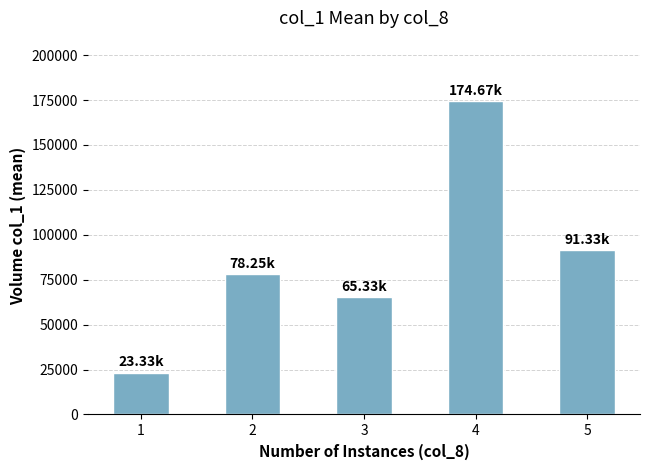

What is the difference between the maximum and minimum values?

151333.3